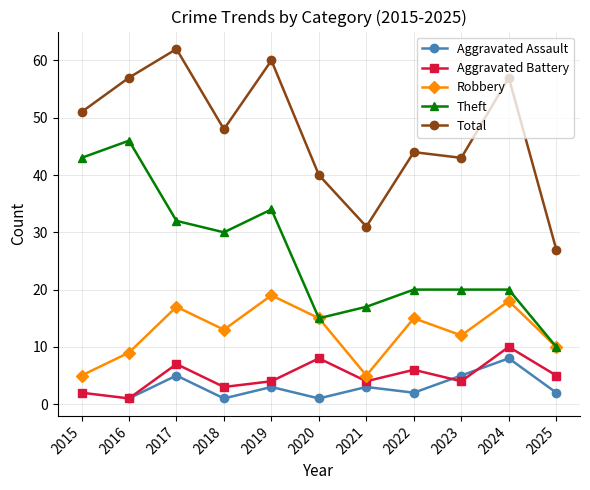

True or false: Robbery and Aggravated Assault intersect in this chart.

False